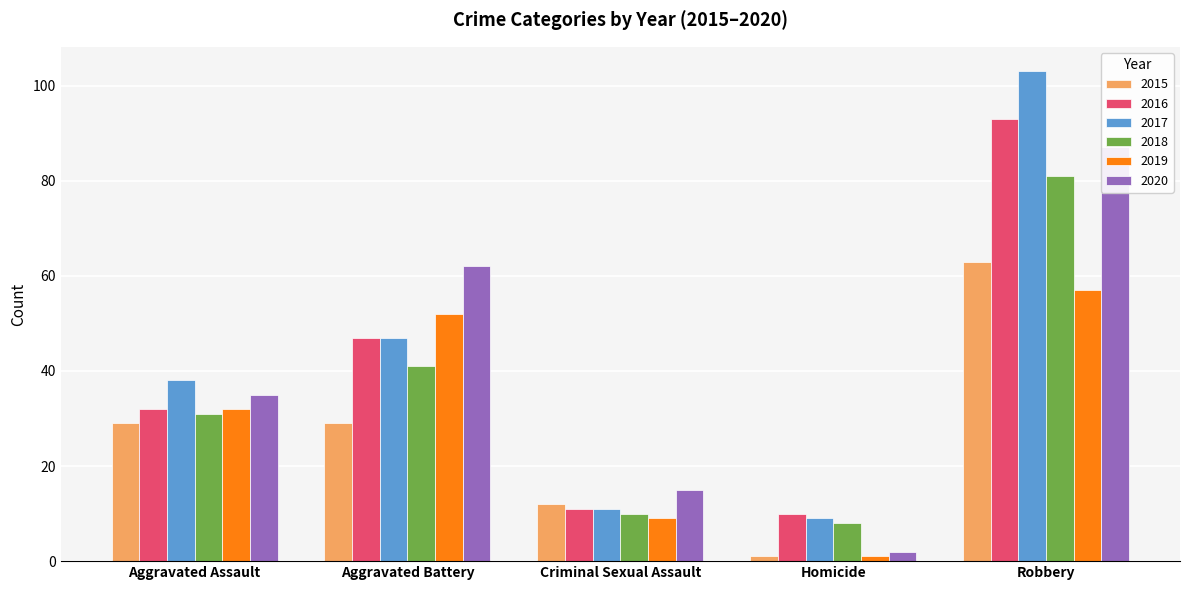

What is the label of the 5th bar from the left?

Robbery